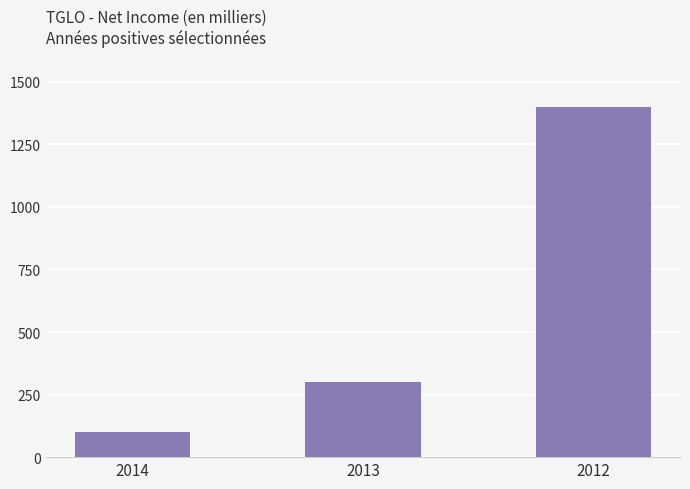

The value at 2014 is 100. True or false?

True